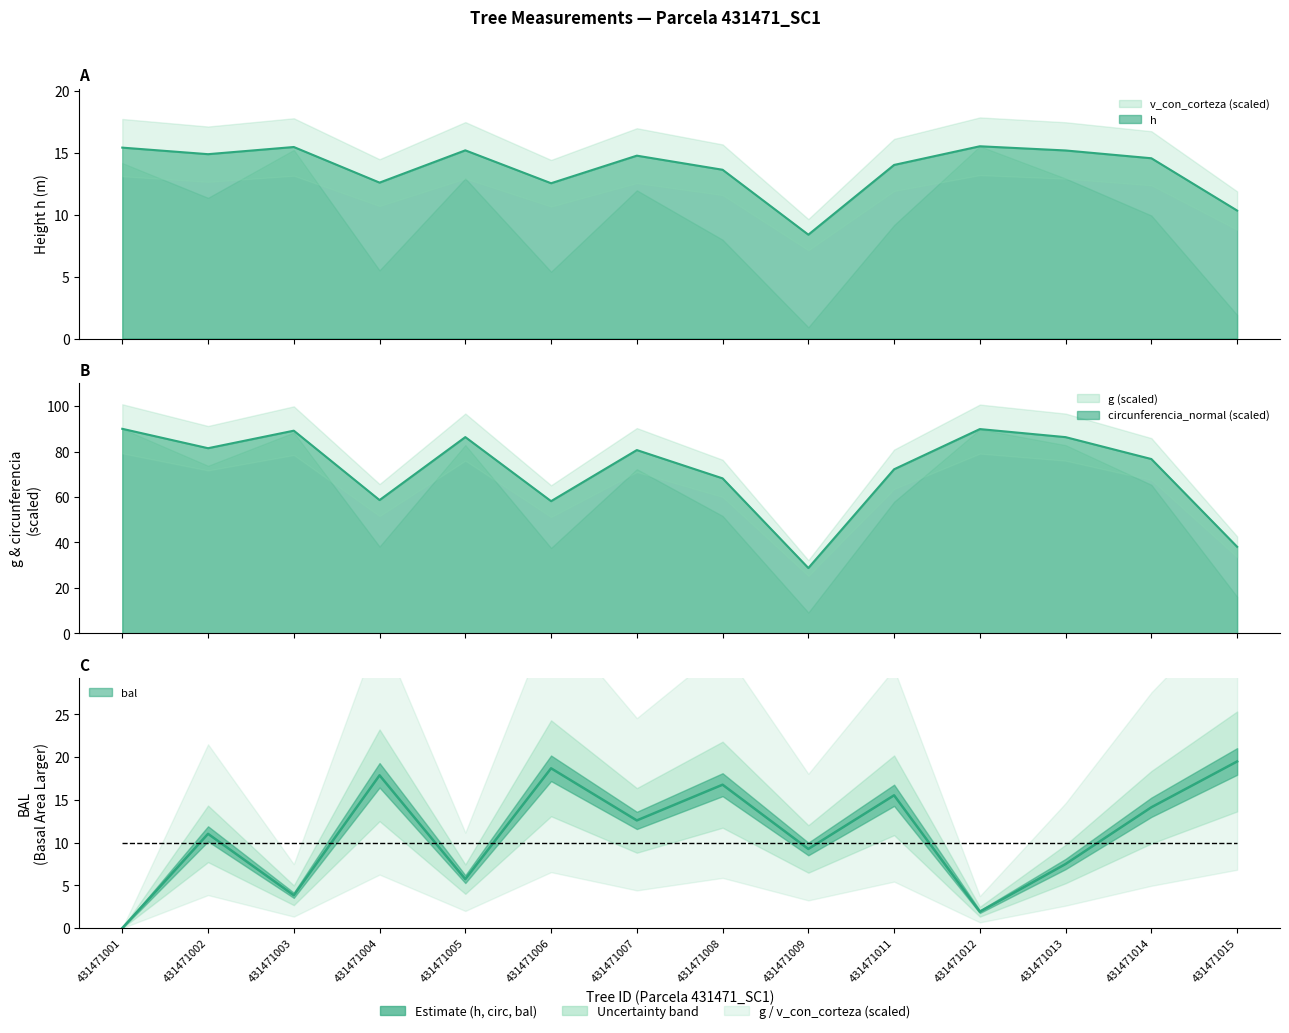

What is the total value across all series at 431471011?

101.8